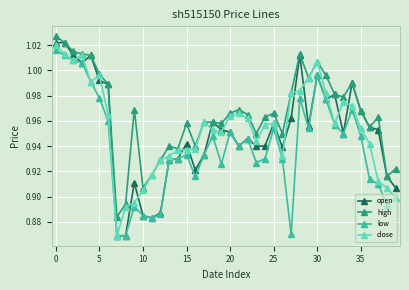

True or false: close has more than 1 points higher than both neighbors.

True